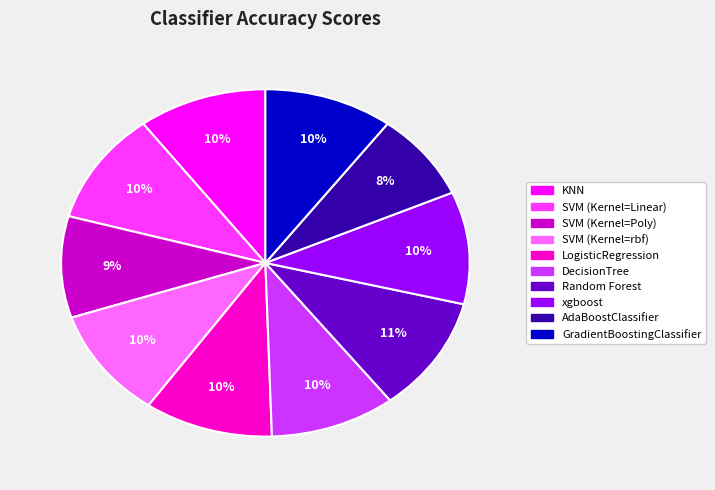

To the nearest percent, what is the difference between the LogisticRegression and AdaBoostClassifier slice percentages?

2%